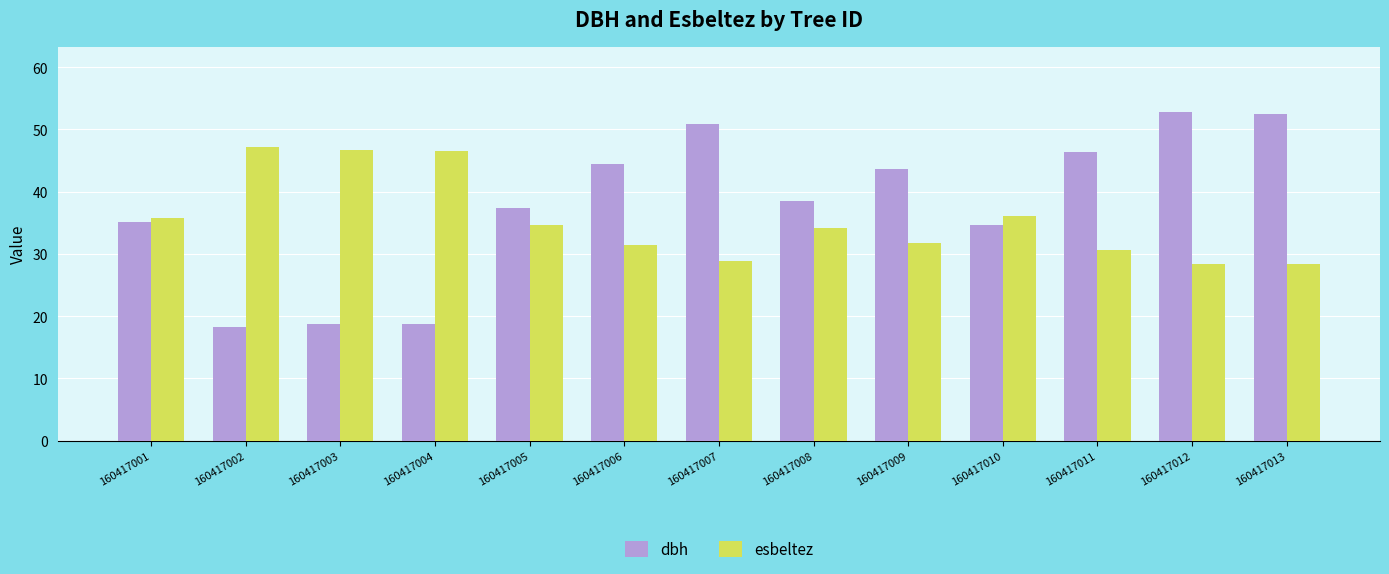

What are all the series names shown in the legend?

dbh, esbeltez